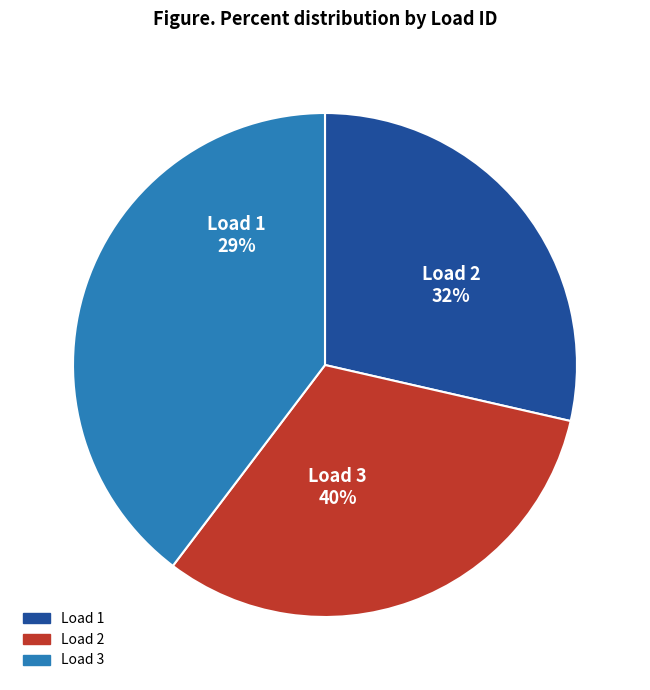

What percentage is the 3 slice, to the nearest percent?

40%